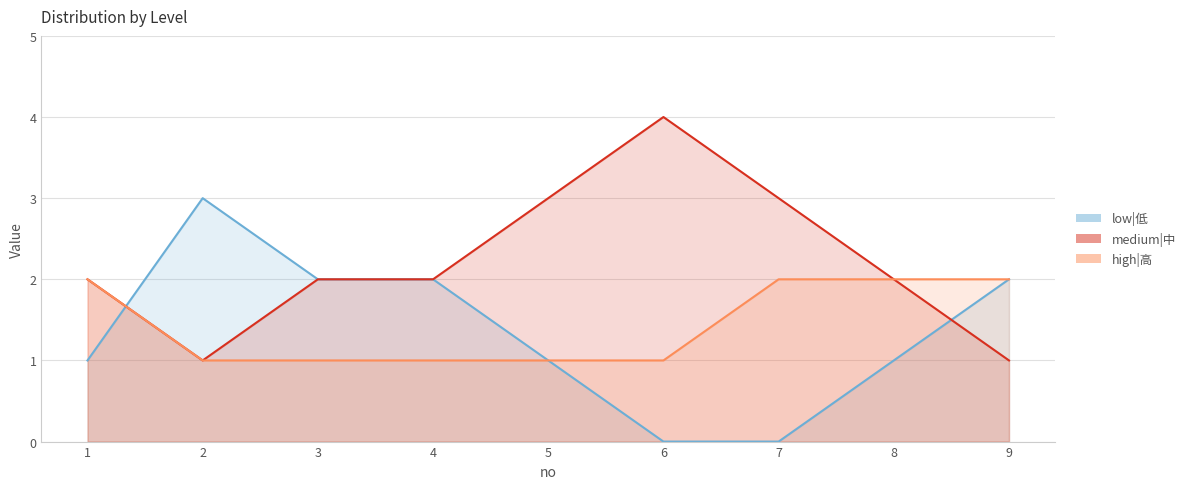

At which label does low|低 reach its peak?

2